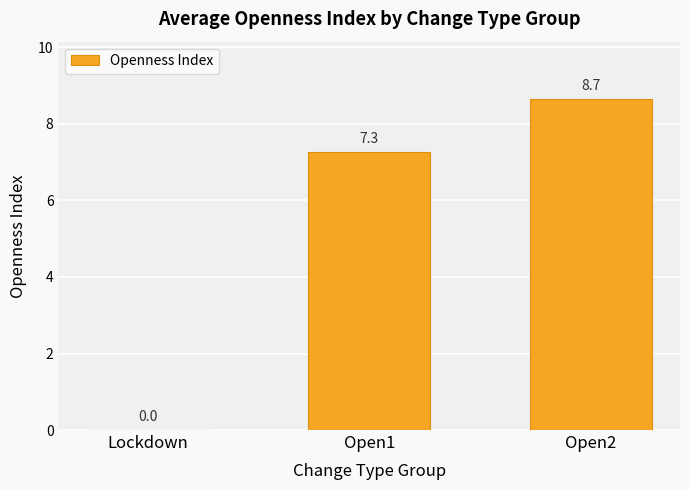

What value does the data have at Open2?

8.7